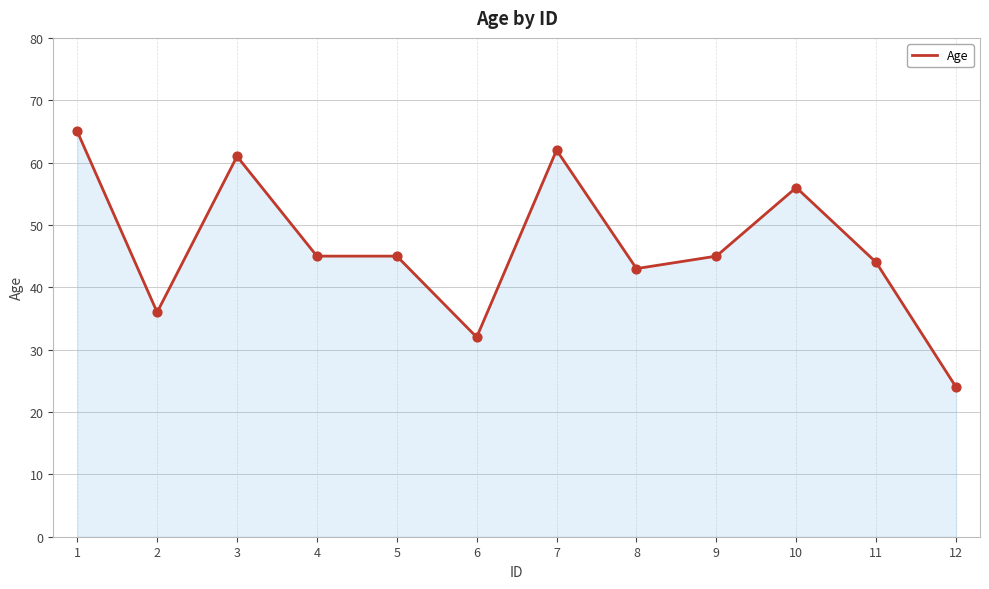

Between 7 and 4, which is larger?

7